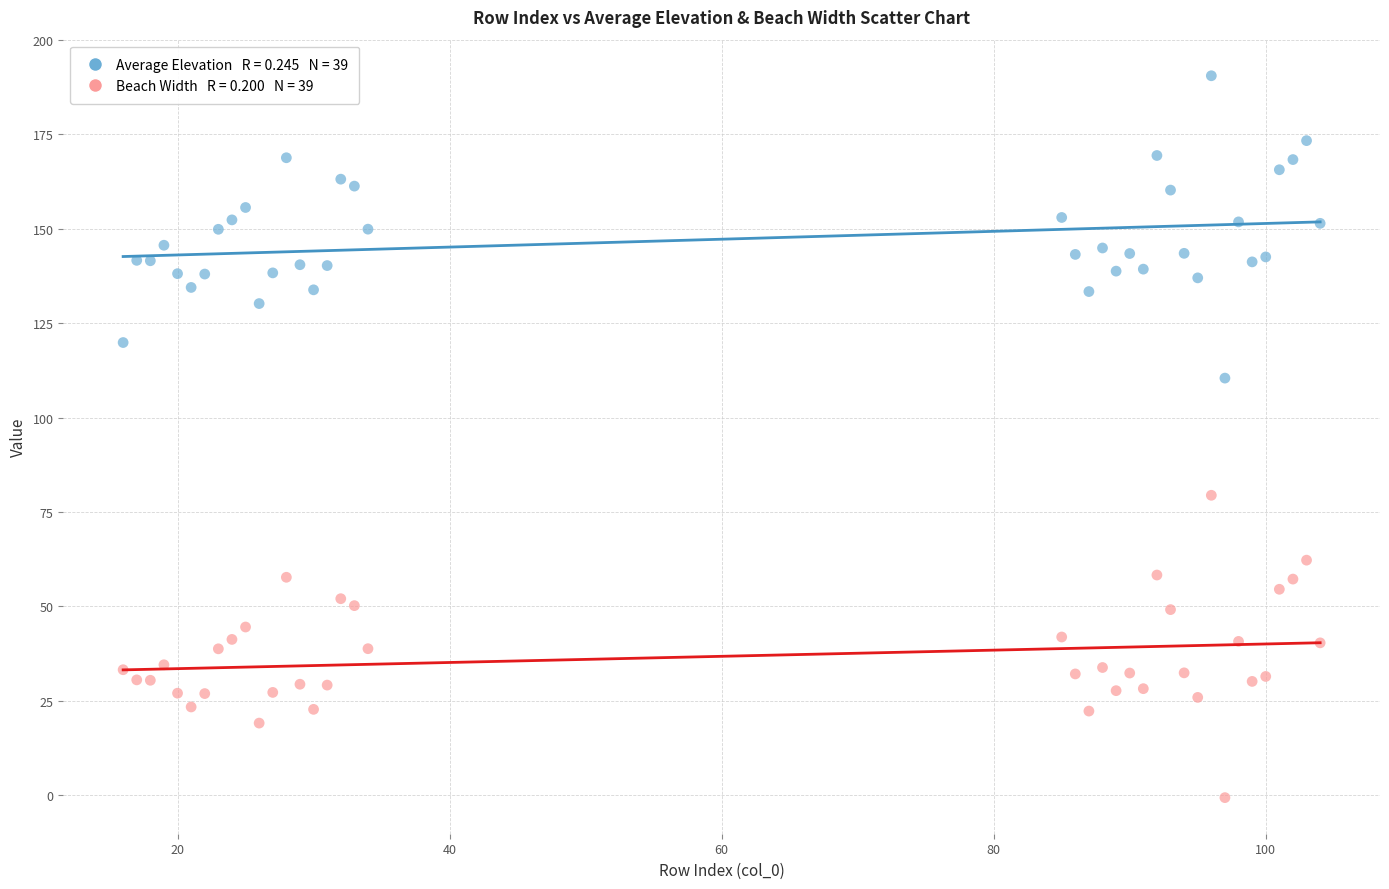

Across all data points, what is the range of X values (max minus min)?

88.0